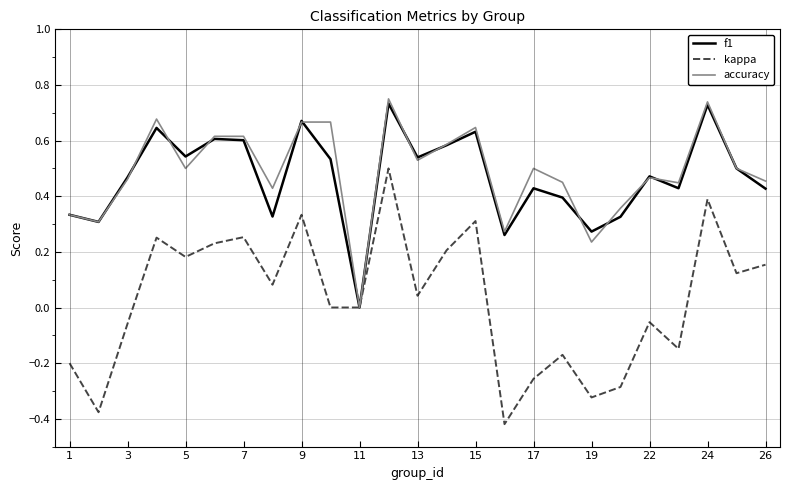

At which label does accuracy reach its minimum?

11